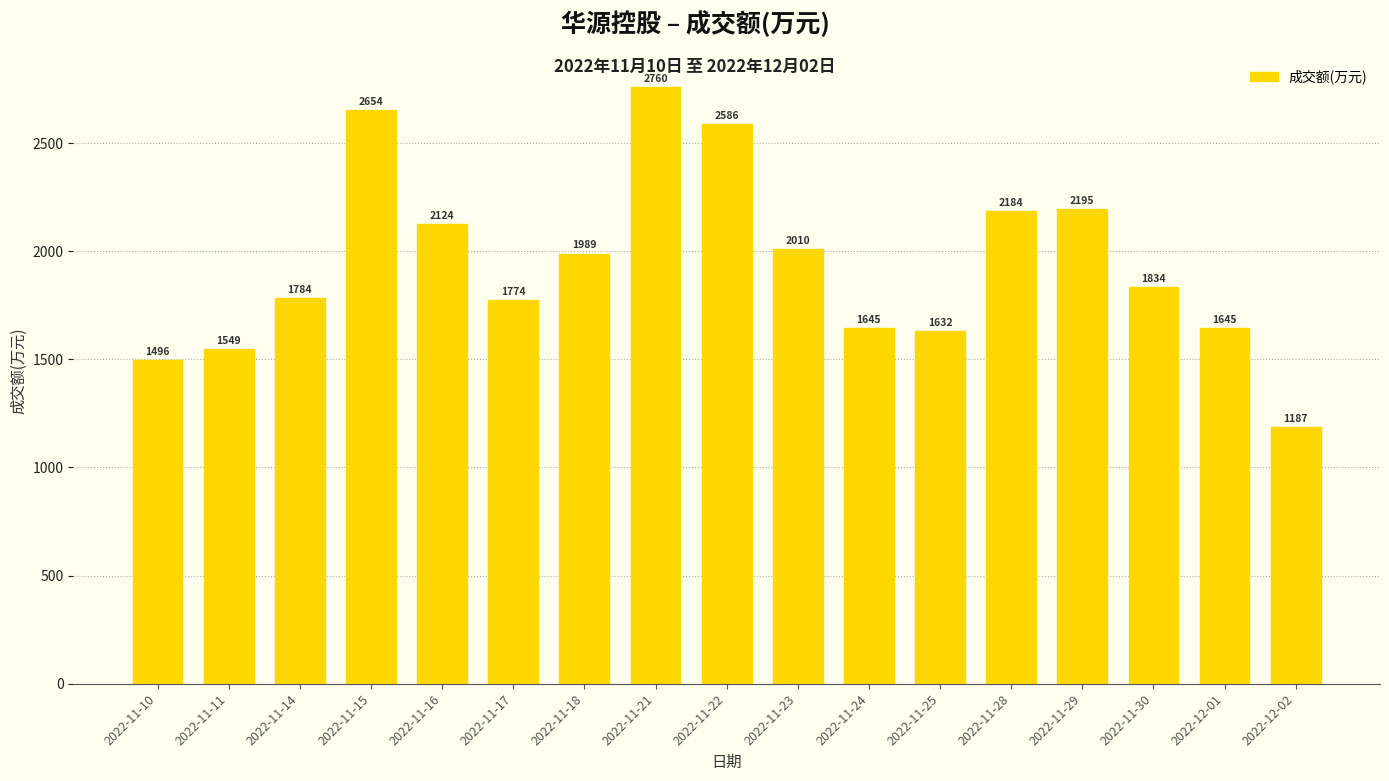

The chart shows a value of 2654 at 2022-11-15. True or false?

True